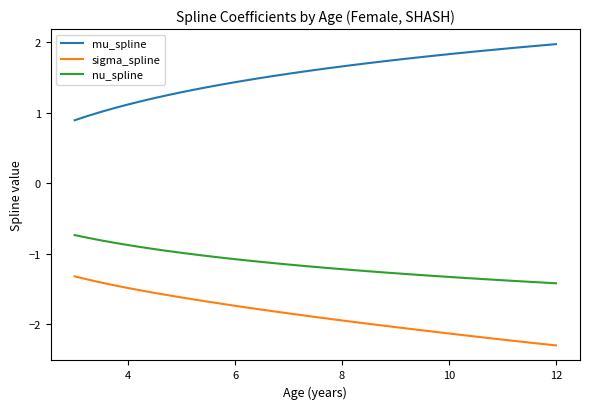

What is the minimum value for nu_spline?

-1.4